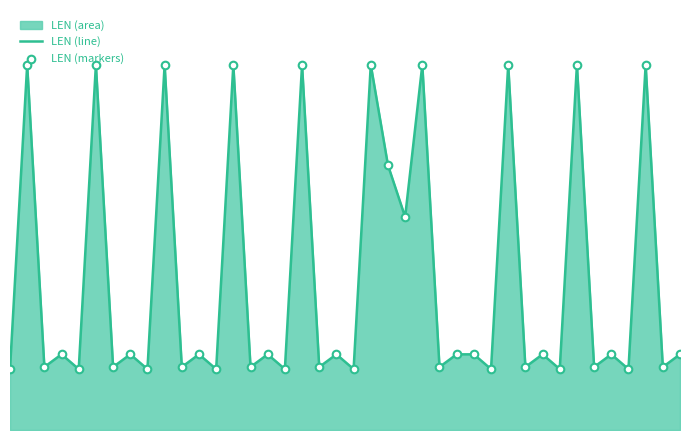

What is the total value across all series at 12?

40.0